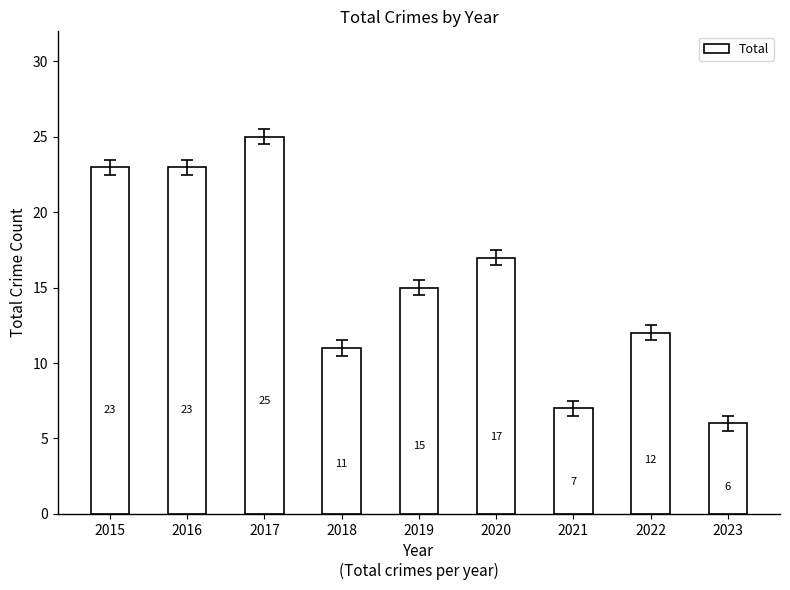

What is the minimum value shown in the chart?

6